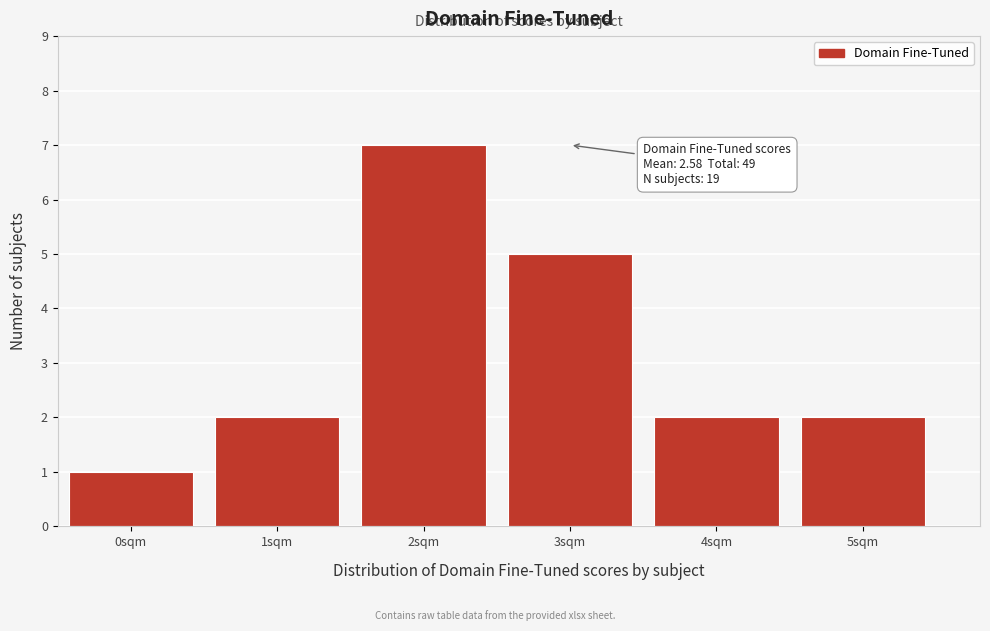

Reading right to left, list all the values displayed in this chart.

2	2	5	7	2	1